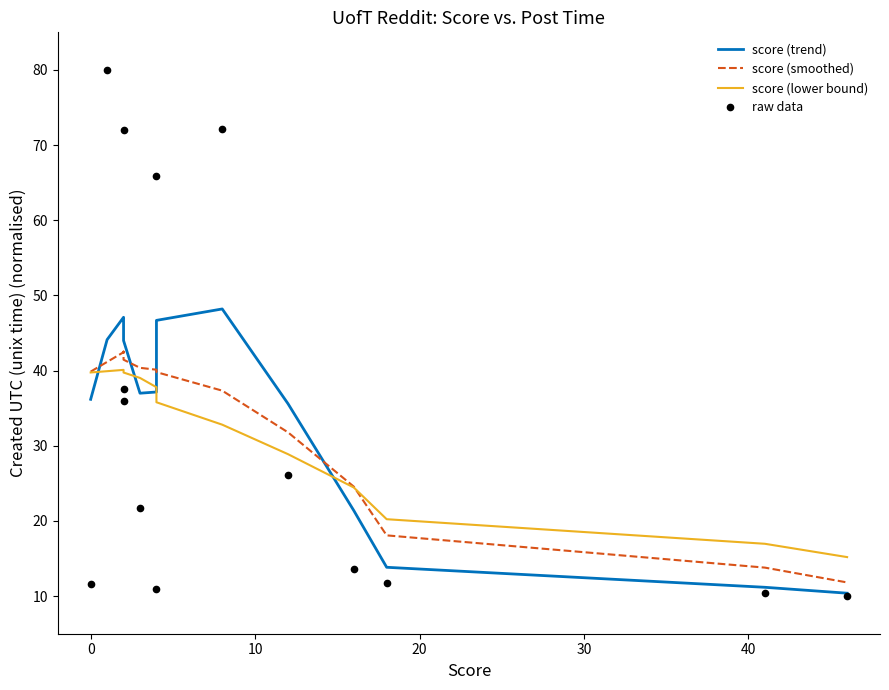

The value of score (lower bound) at 0 is 10.8. True or false?

False